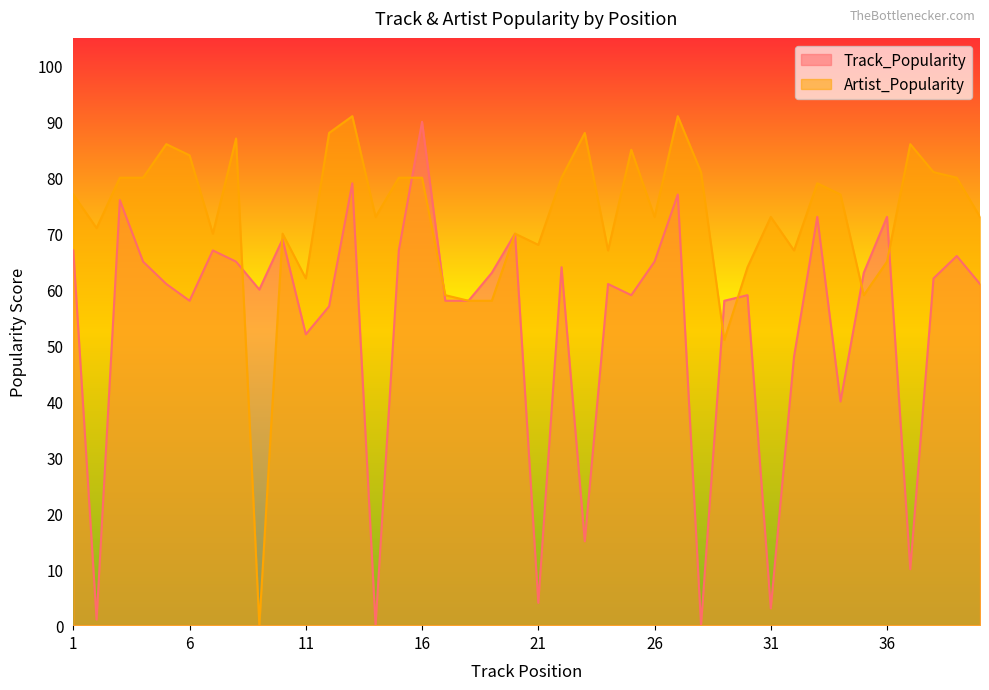

What is the greatest value displayed?

91